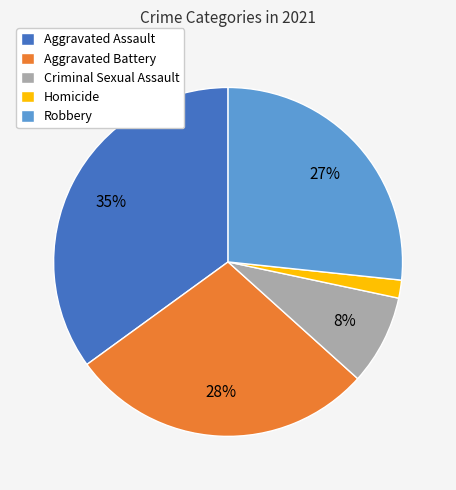

Do Robbery and Homicide together represent more than half of the pie?

No